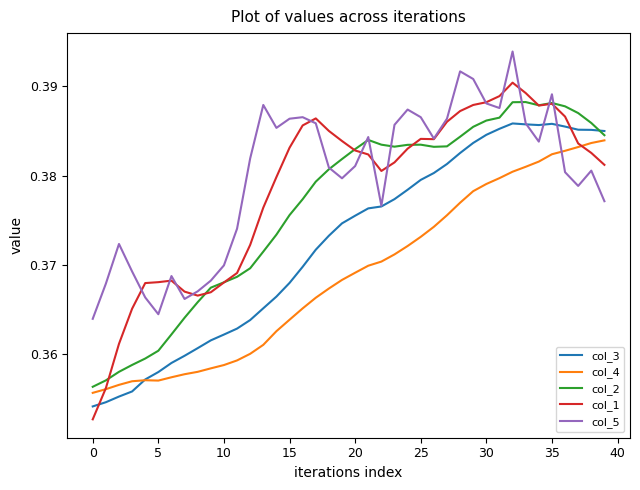

List the series in order of their peak value, lowest first.

col_4, col_3, col_2, col_1, col_5